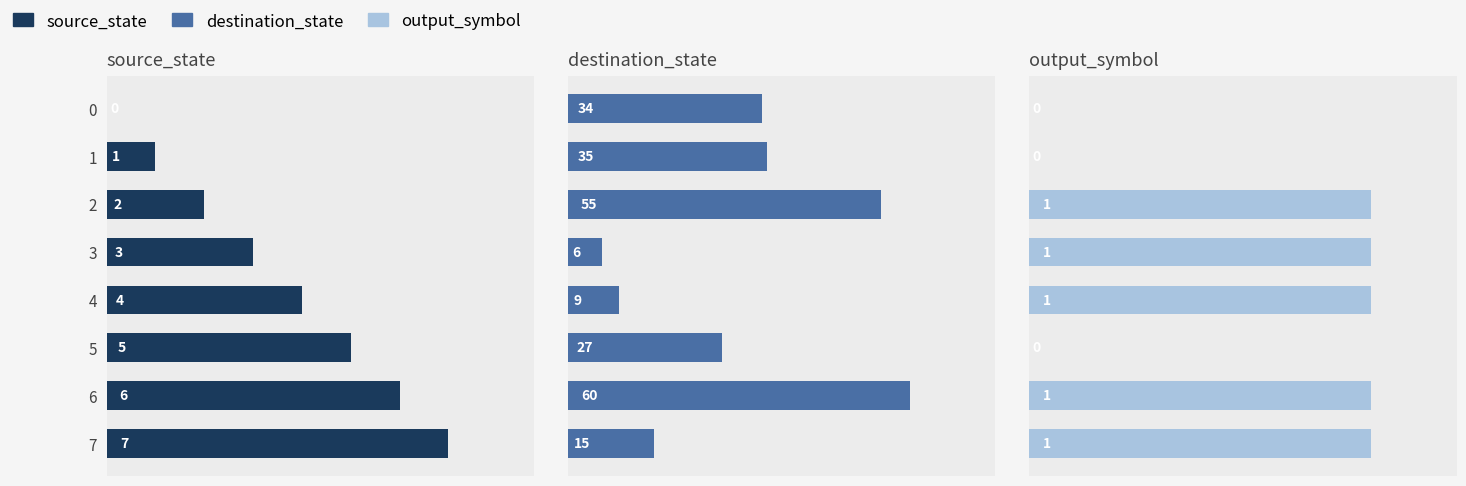

What are all the series names shown in the legend?

source_state, destination_state, output_symbol